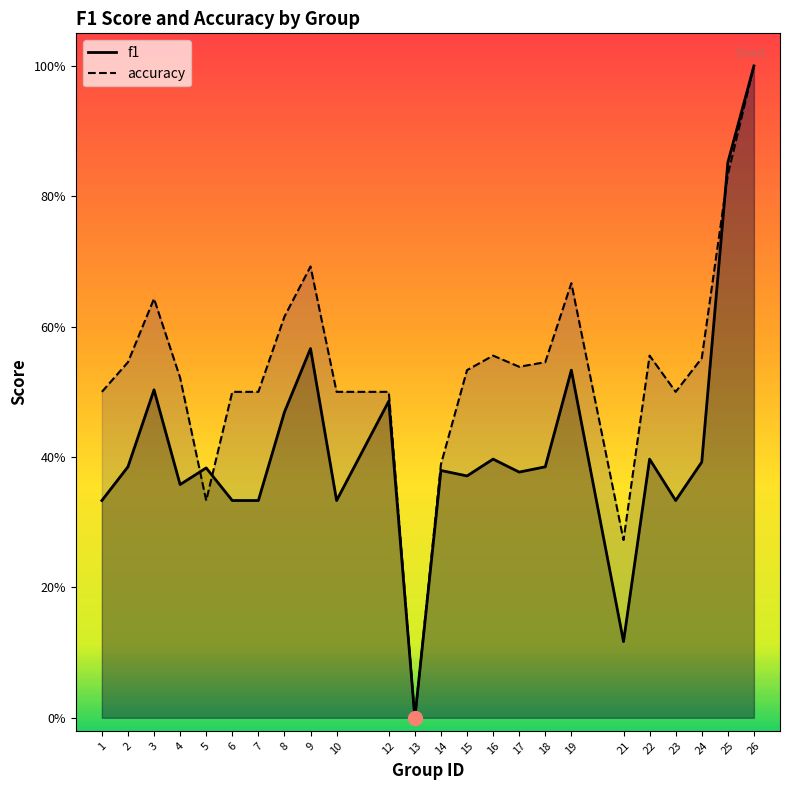

True or false: accuracy and f1 cross at least once.

True